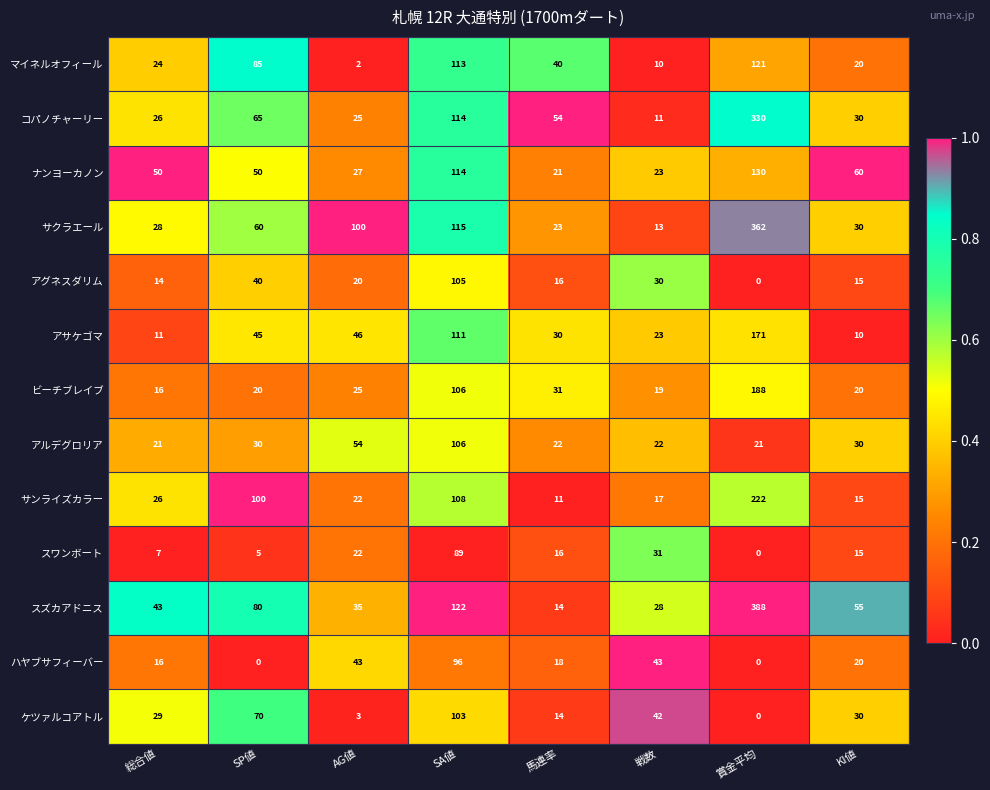

Between 総合値 and KI値, which series saw the biggest shift?

スズカアドニス